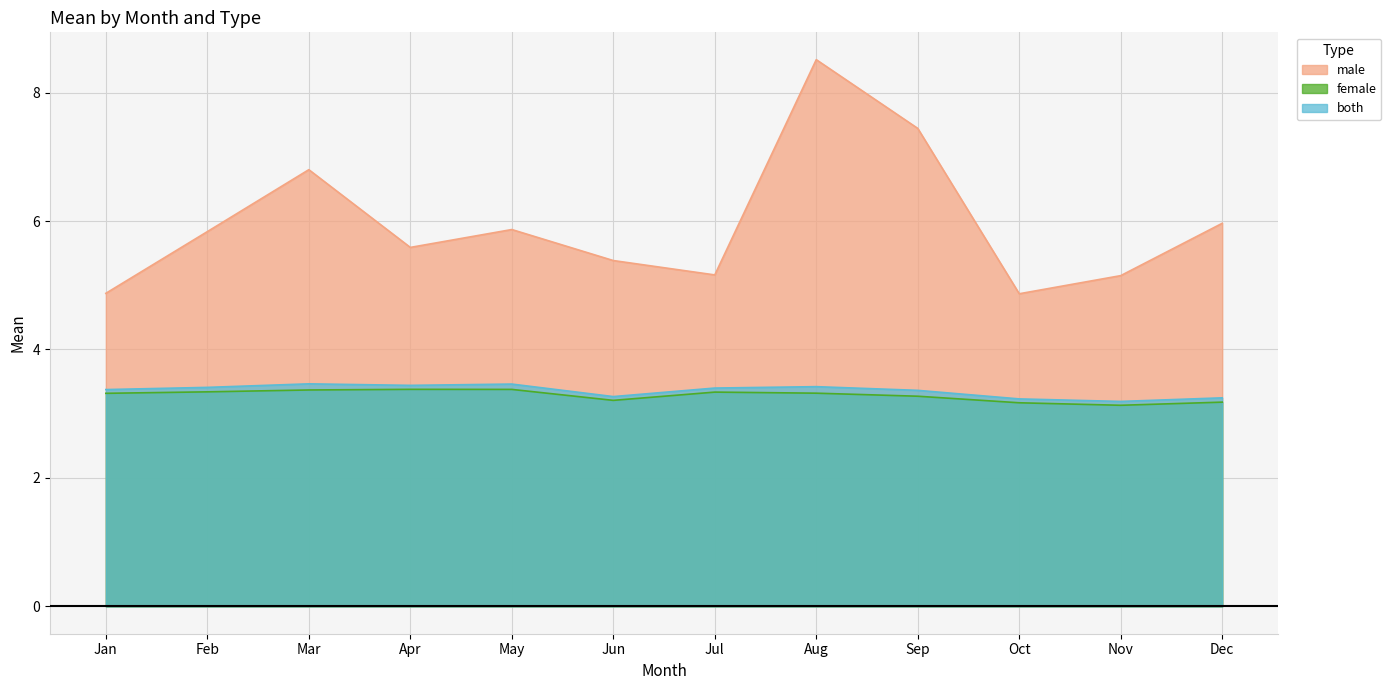

The value of male at Feb is 5.8. True or false?

True